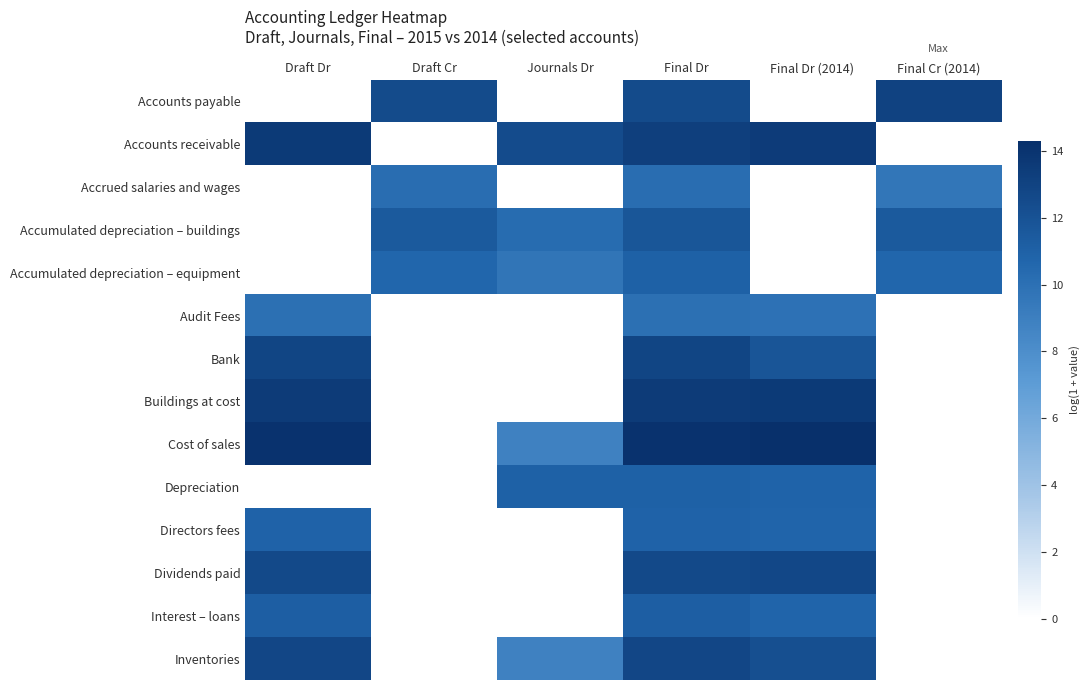

How many categories are shown in the chart?

6